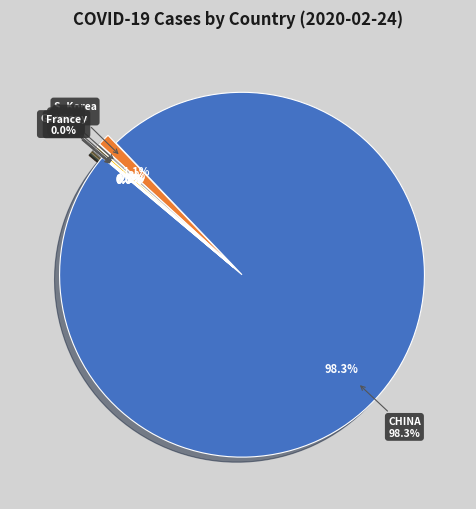

Does Canada represent more than half of the total?

No